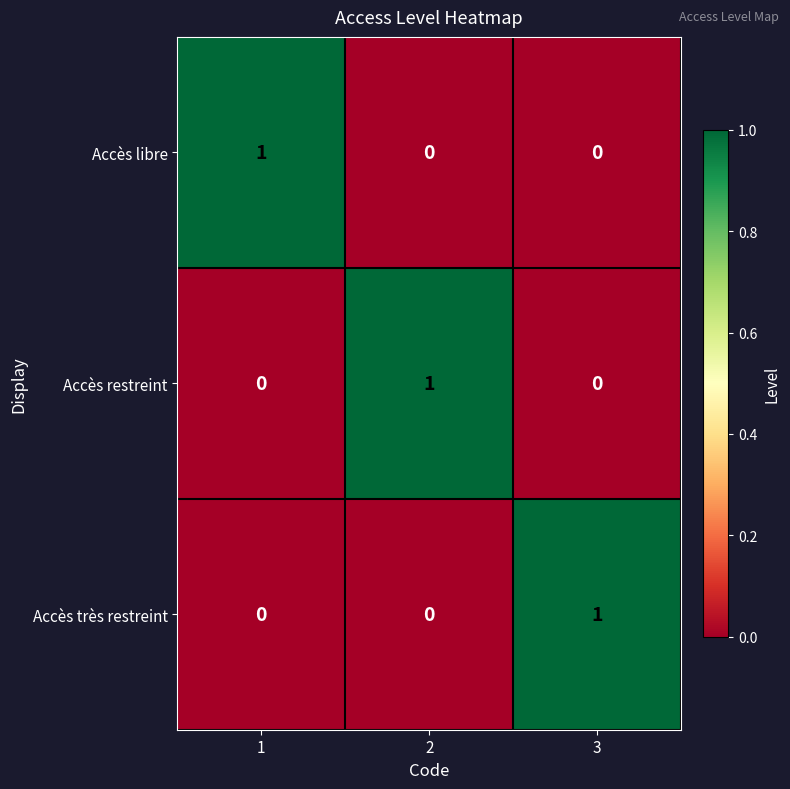

How many Accès très restreint values are between 0 and 1?

3